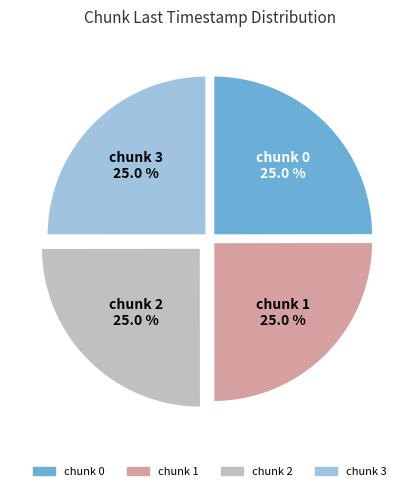

Is there a majority slice in this chart?

No